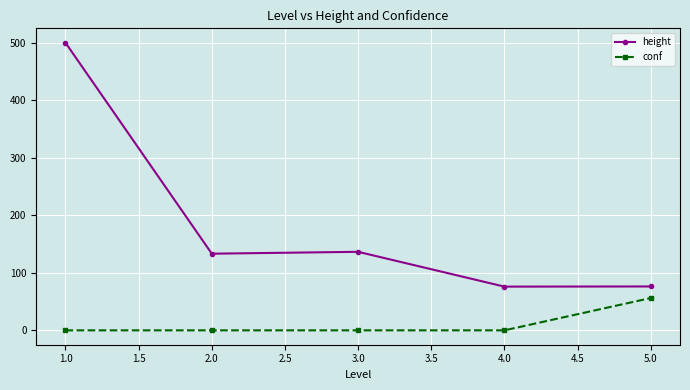

List the series in order of their peak value, lowest first.

conf, height